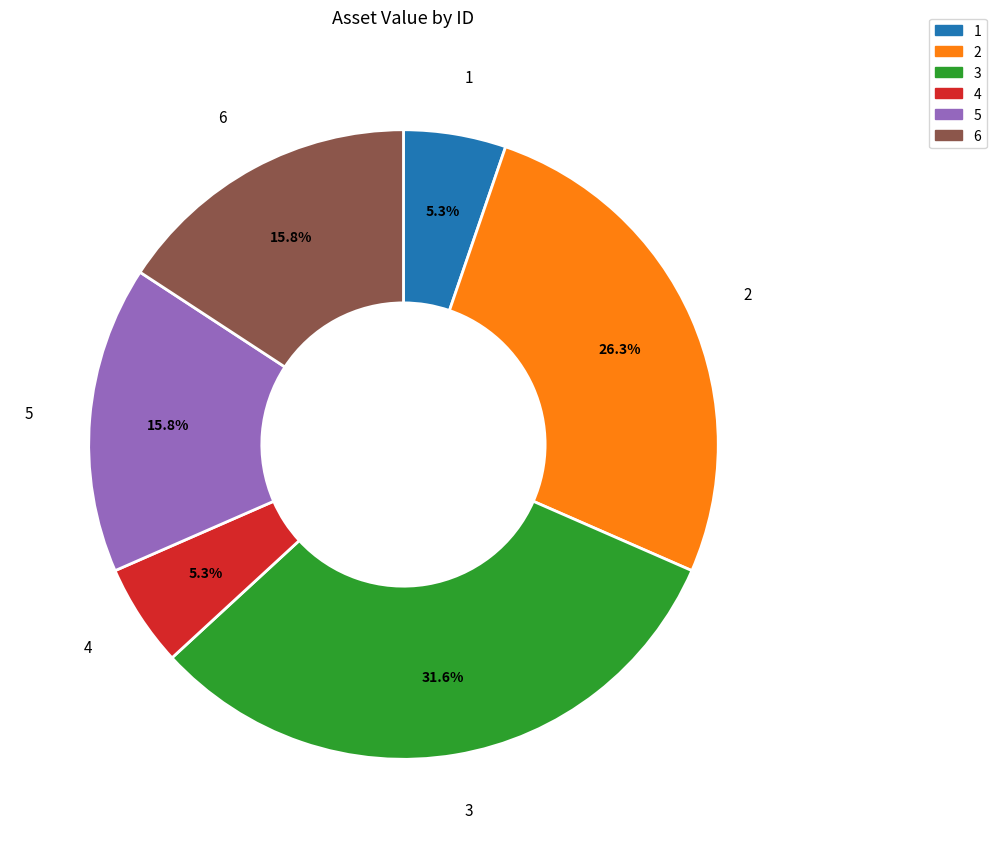

Count the number of slices in the pie.

6